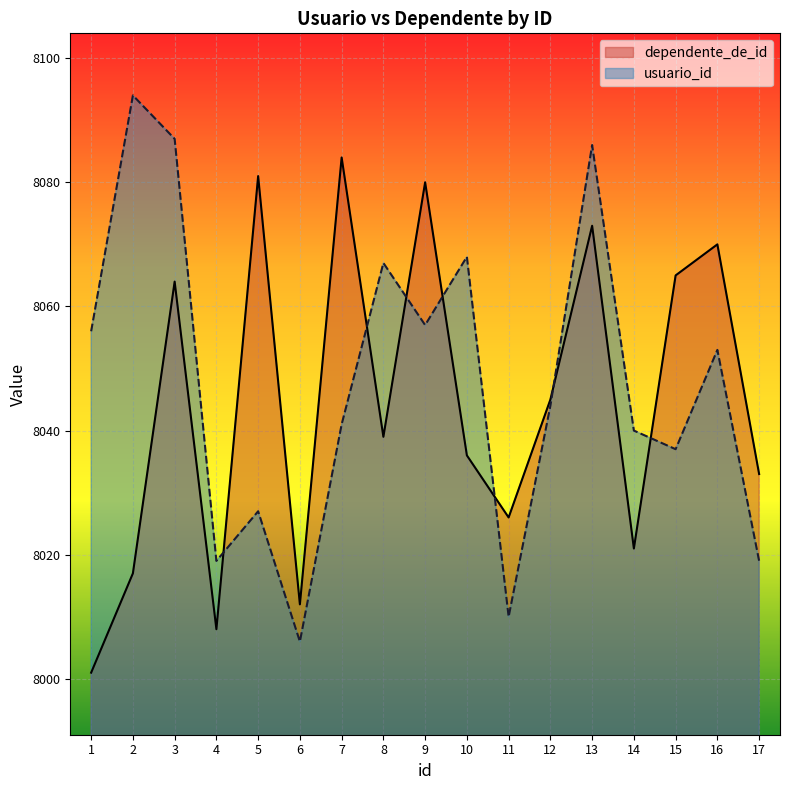

Reading left to right, extract all data points from this chart.

dependente_de_id: 8001	8017	8064	8008	8081	8012	8084	8039	8080	8036	8026	8045	8073	8021	8065	8070	8033
usuario_id: 8056	8094	8087	8019	8027	8006	8041	8067	8057	8068	8010	8044	8086	8040	8037	8053	8019